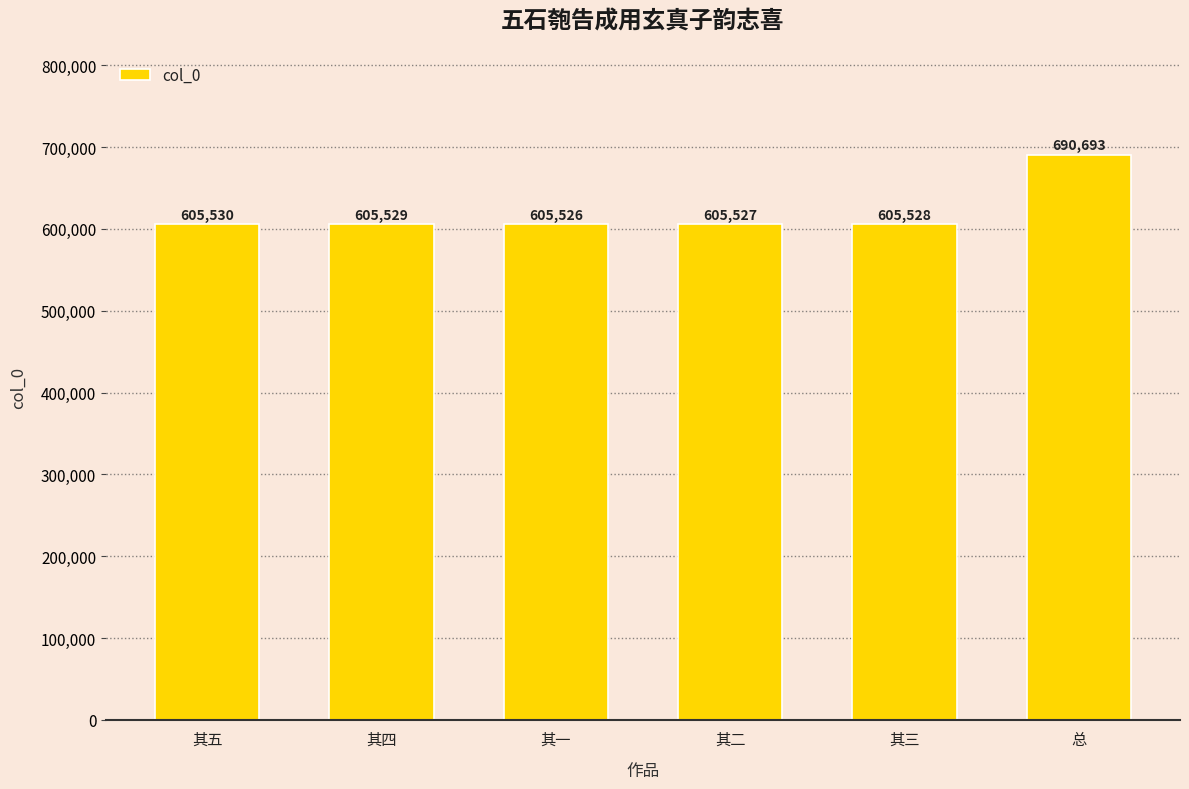

Which has a higher value, 其四 or 总?

总